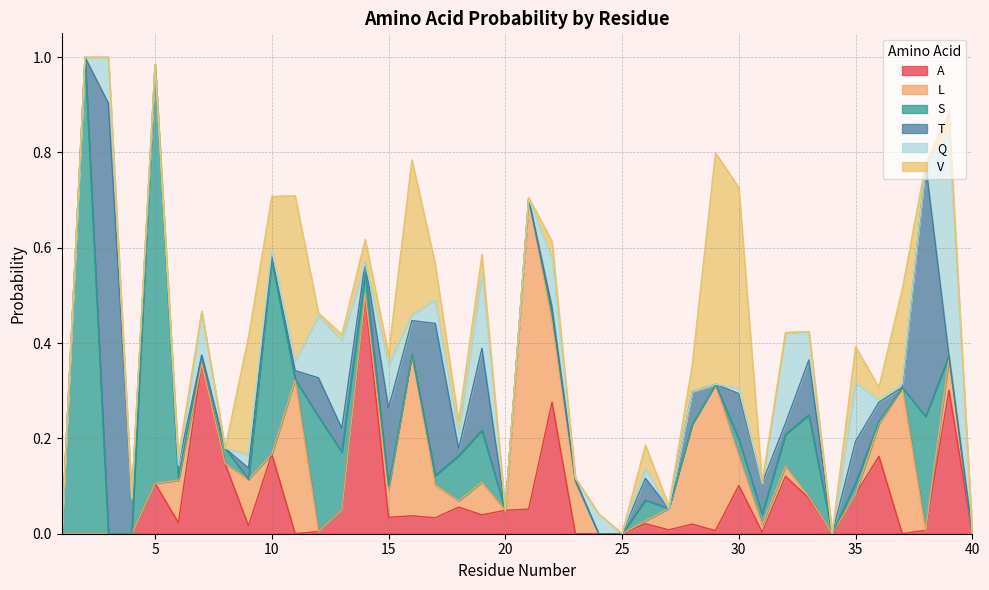

Count the number of categories in the chart.

40